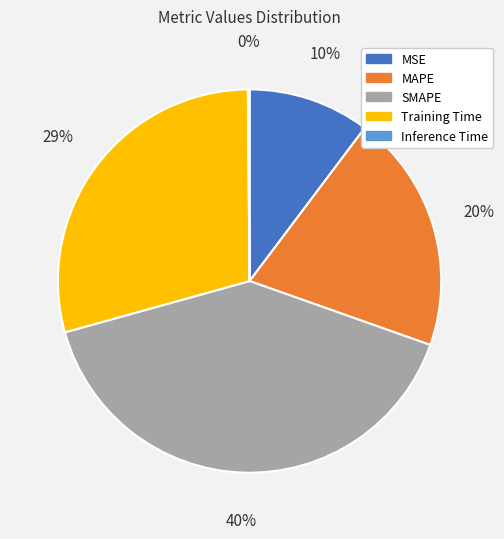

Does SMAPE account for over 50% of the chart?

No